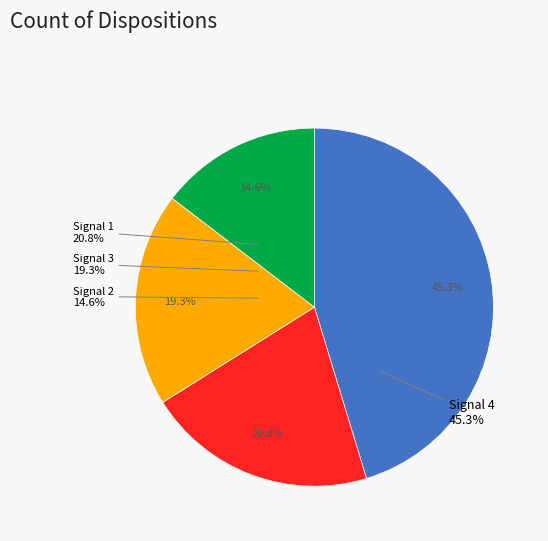

Is the sum of 16 and 21 greater than half?

No